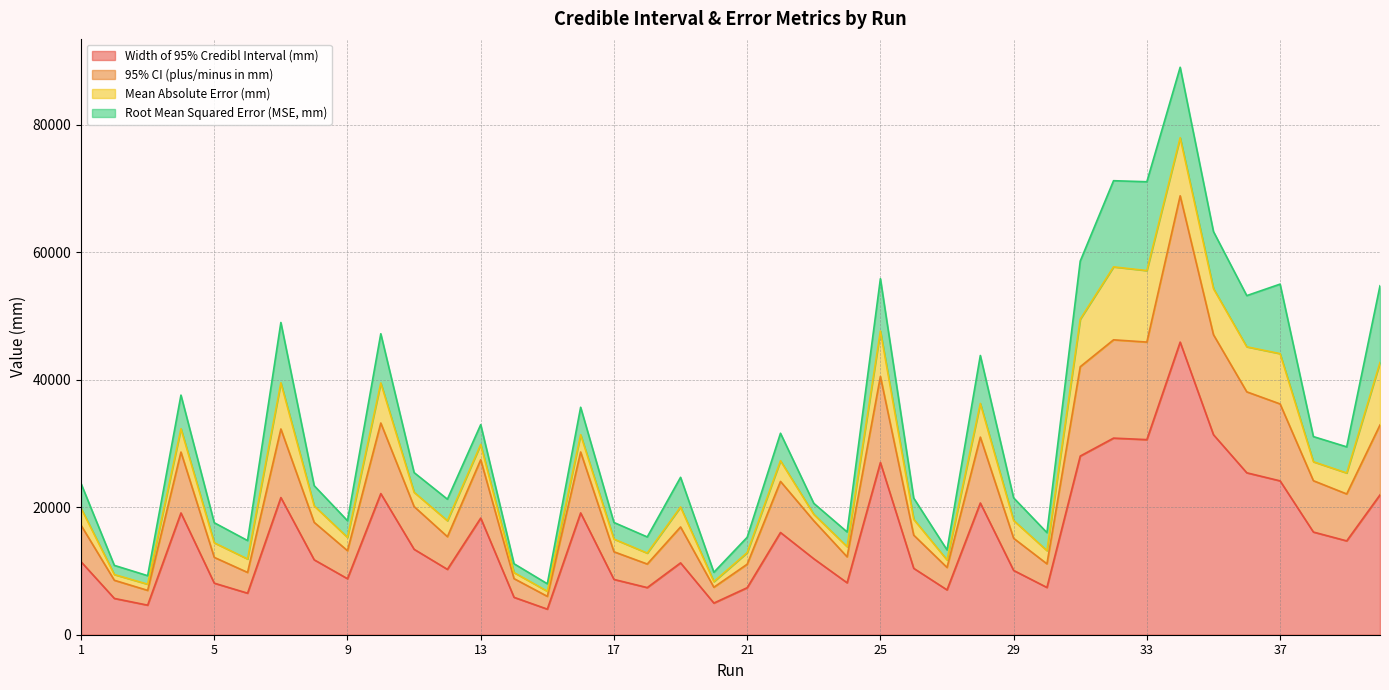

What is the lowest value of the Width of 95% Credibl Interval (mm) series?

4011.3